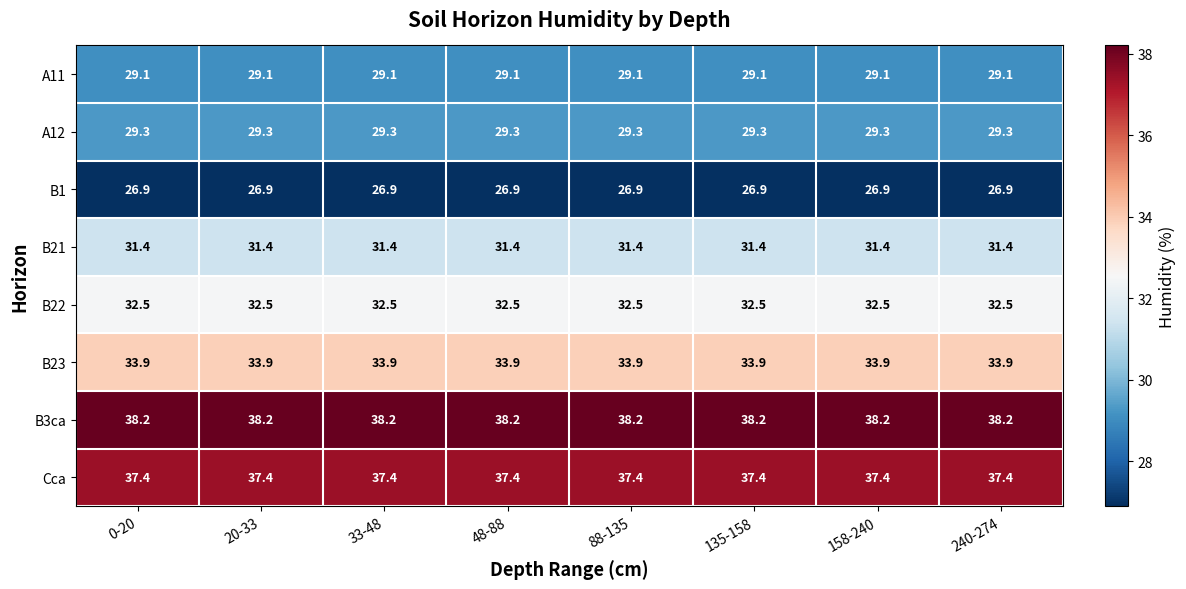

Rank the series at 20-33 from lowest to highest value.

B1, A11, A12, B21, B22, B23, Cca, B3ca